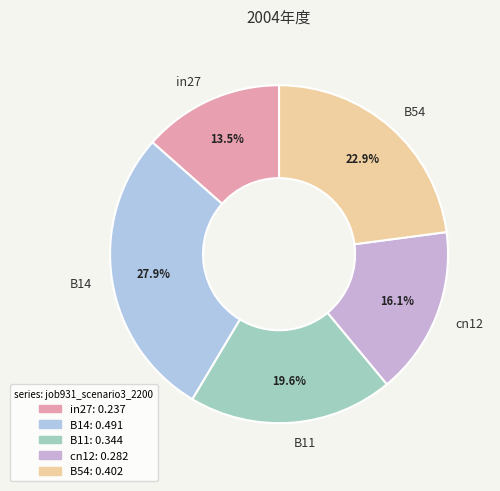

Combined, what portion of the pie is B14 and cn12?

44.0%